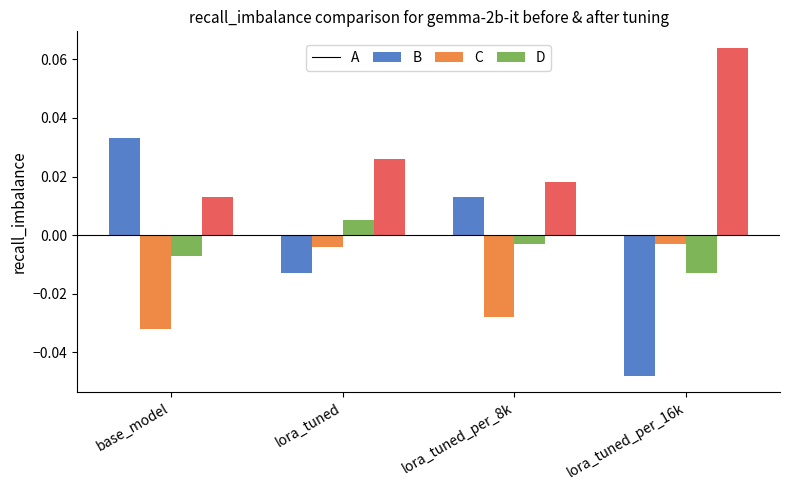

How many data points does each series have?

4